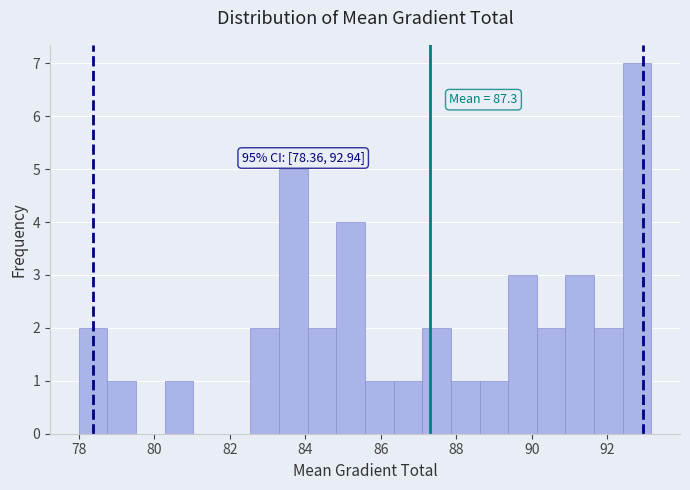

Around what value on the x-axis is the tallest bar? Give the approximate position of its centre, as read against the axis.

92.8